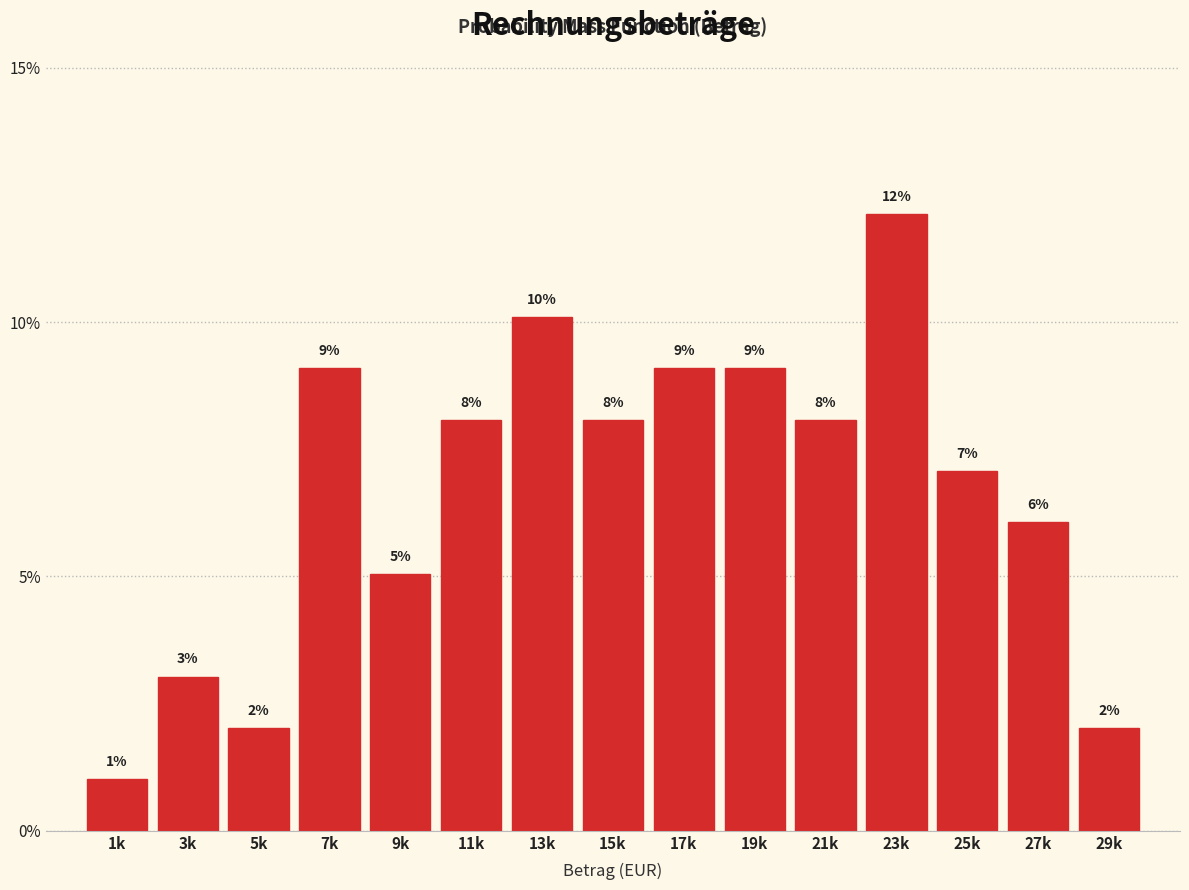

Are the bars horizontal?

No